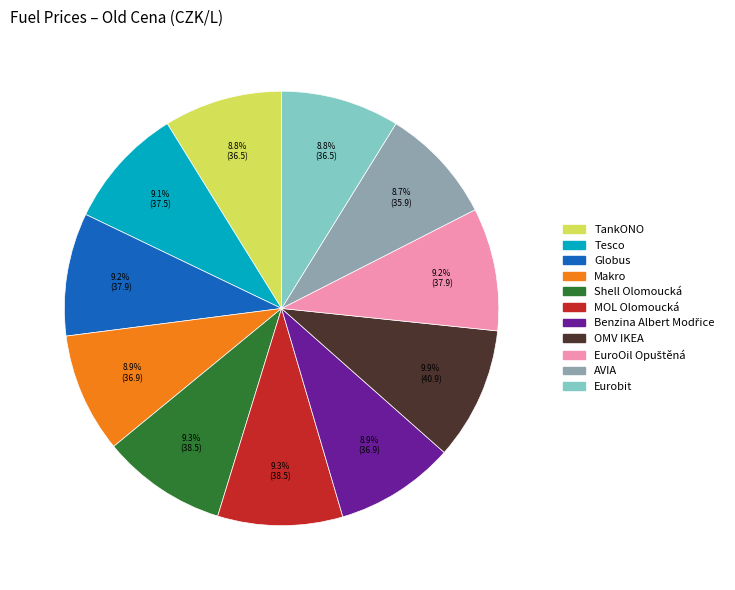

How many segments does this pie chart have?

11